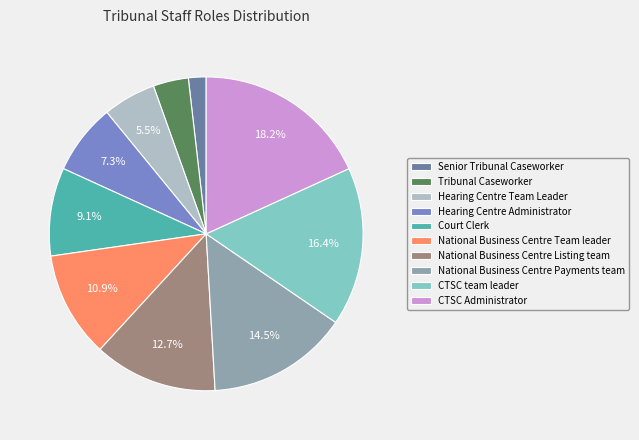

Which has a higher value, CTSC Administrator or National Business Centre Listing team?

CTSC Administrator